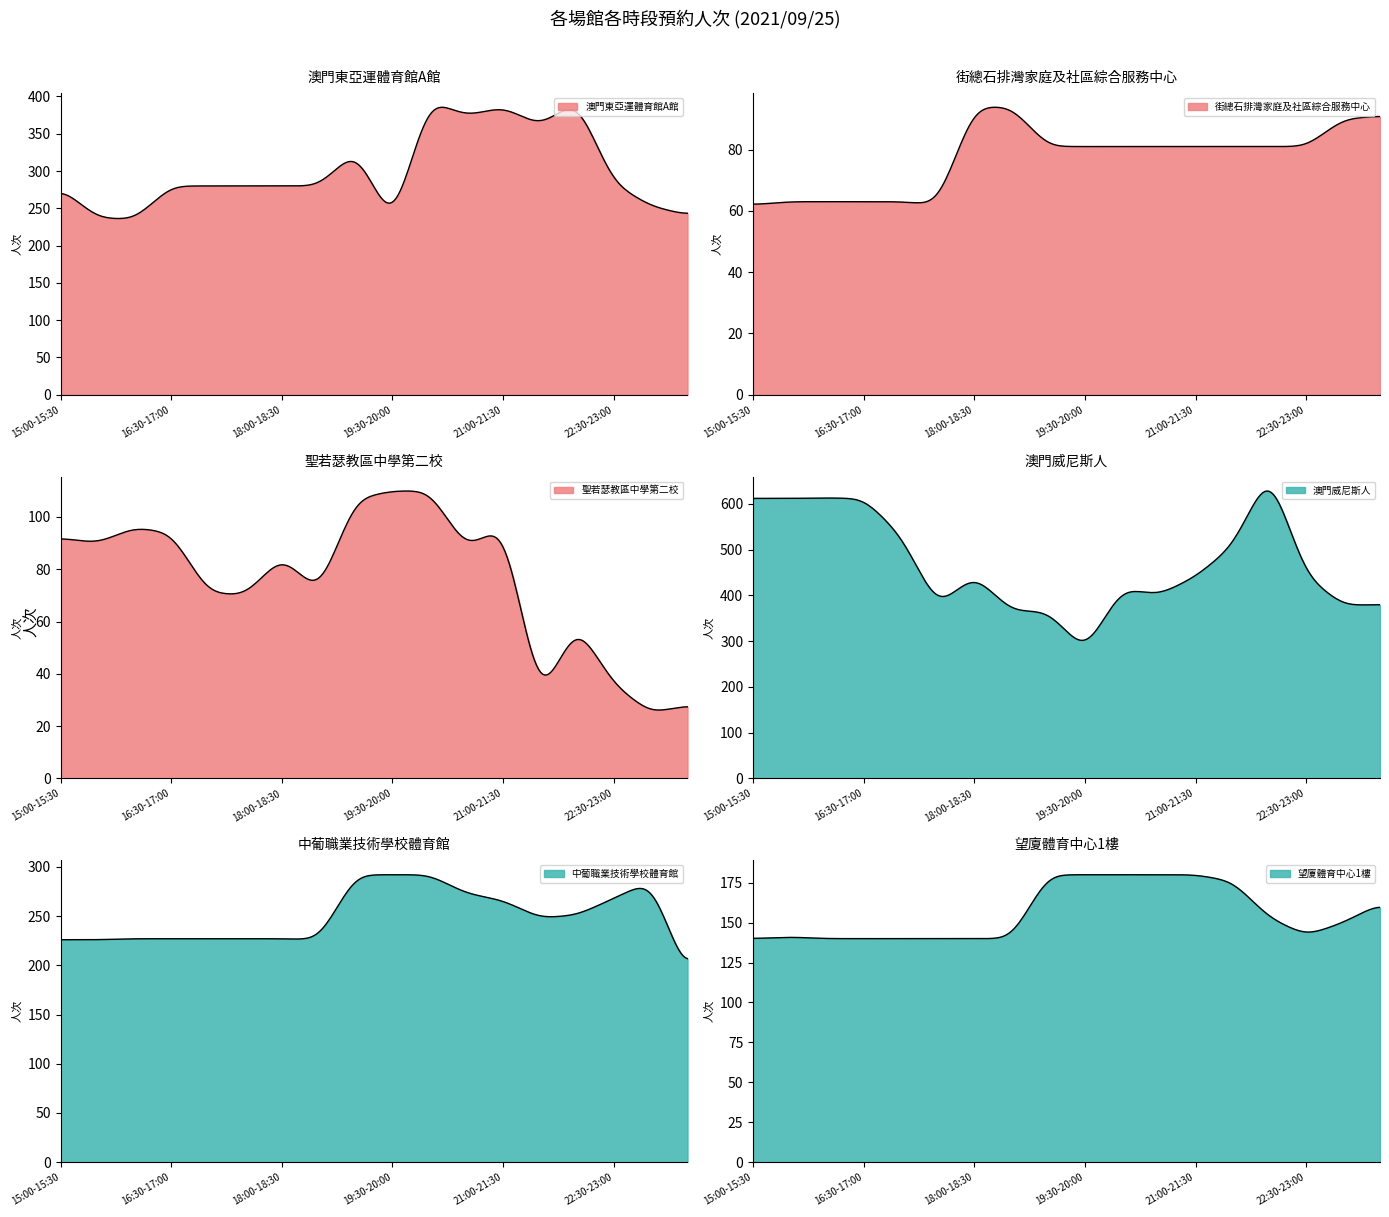

The 中葡職業技術學校體育館 series shows 268 at 15. True or false?

True